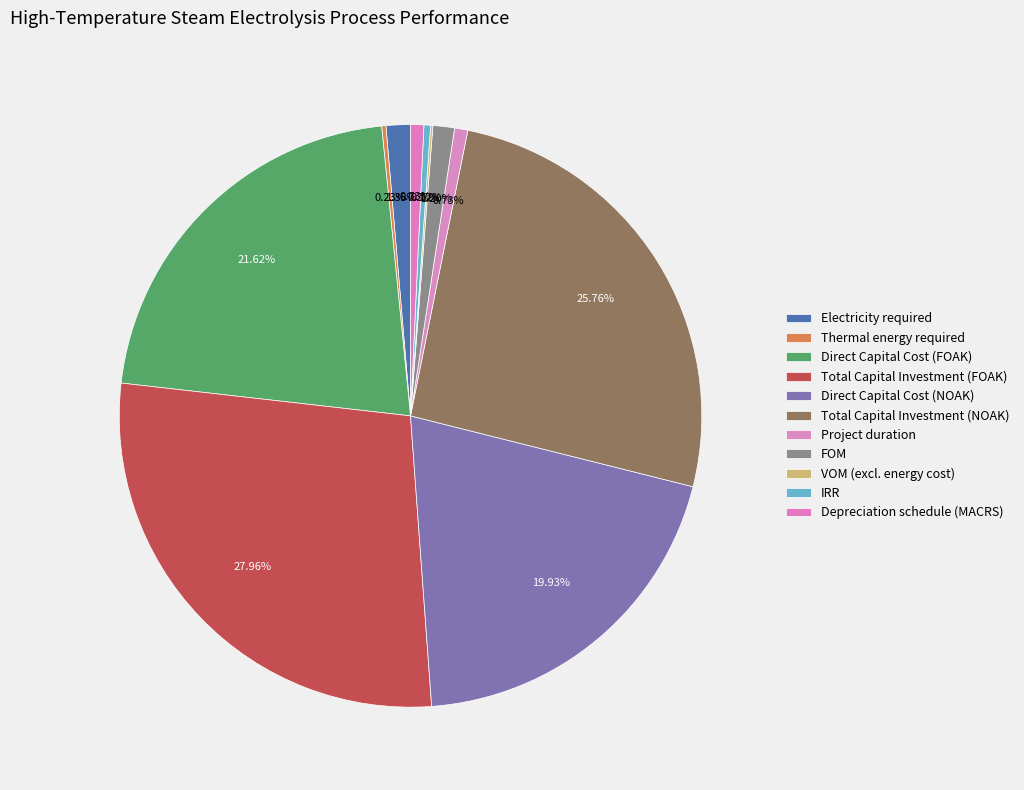

How many segments does this pie chart have?

11